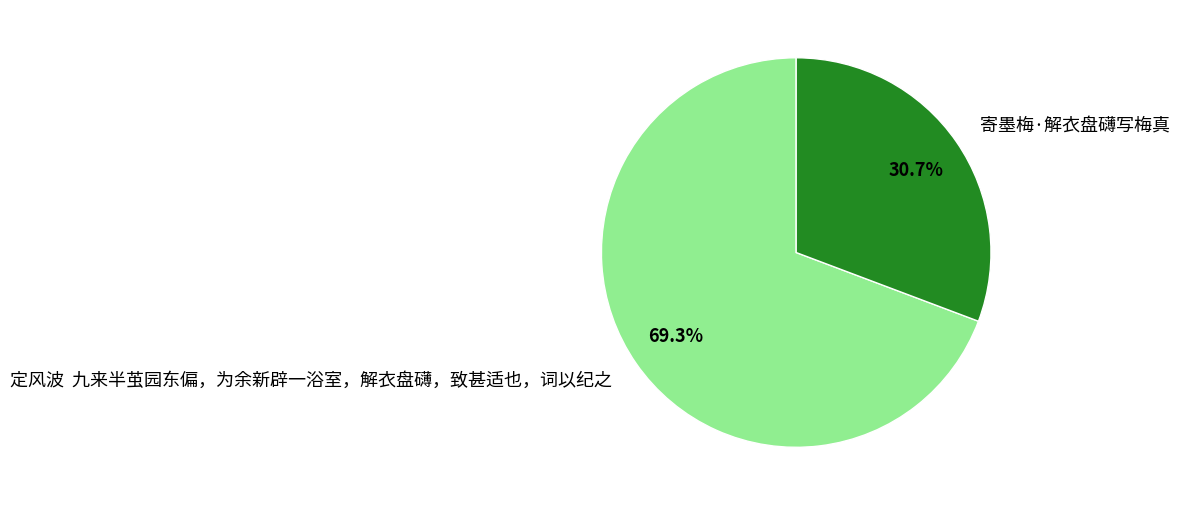

Which category has the smallest portion of the pie?

寄墨梅·解衣盘礴写梅真